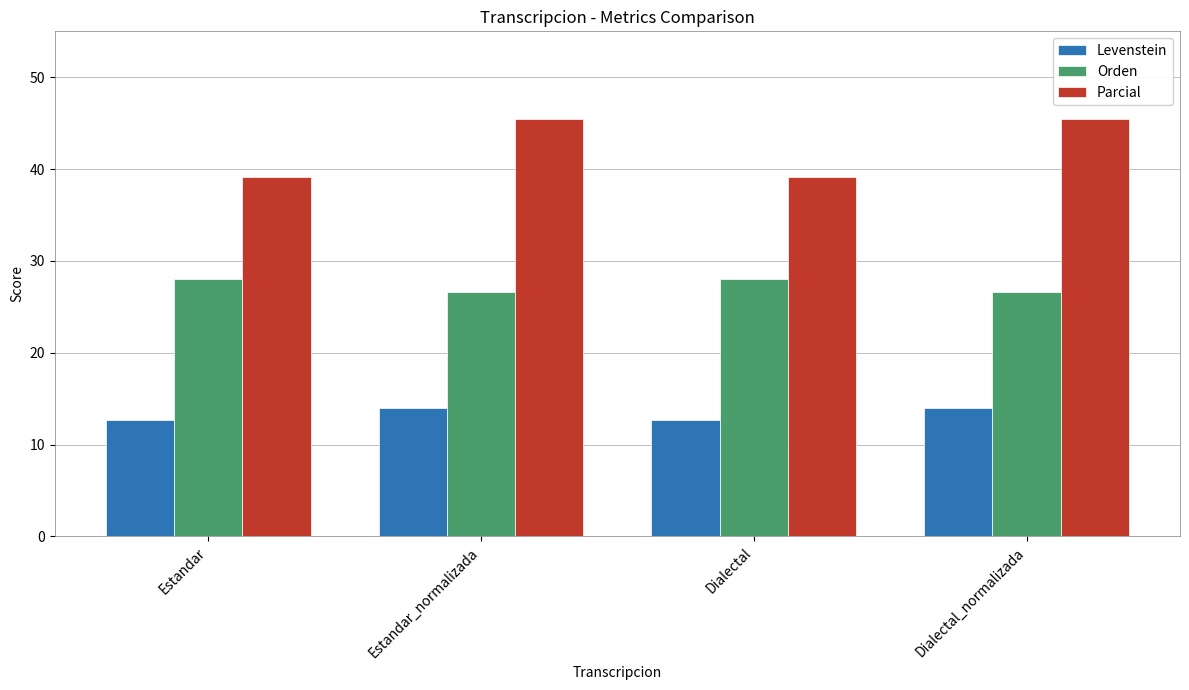

Is the value of Parcial at Estandar_normalizada greater than the value of Orden at Estandar?

Yes